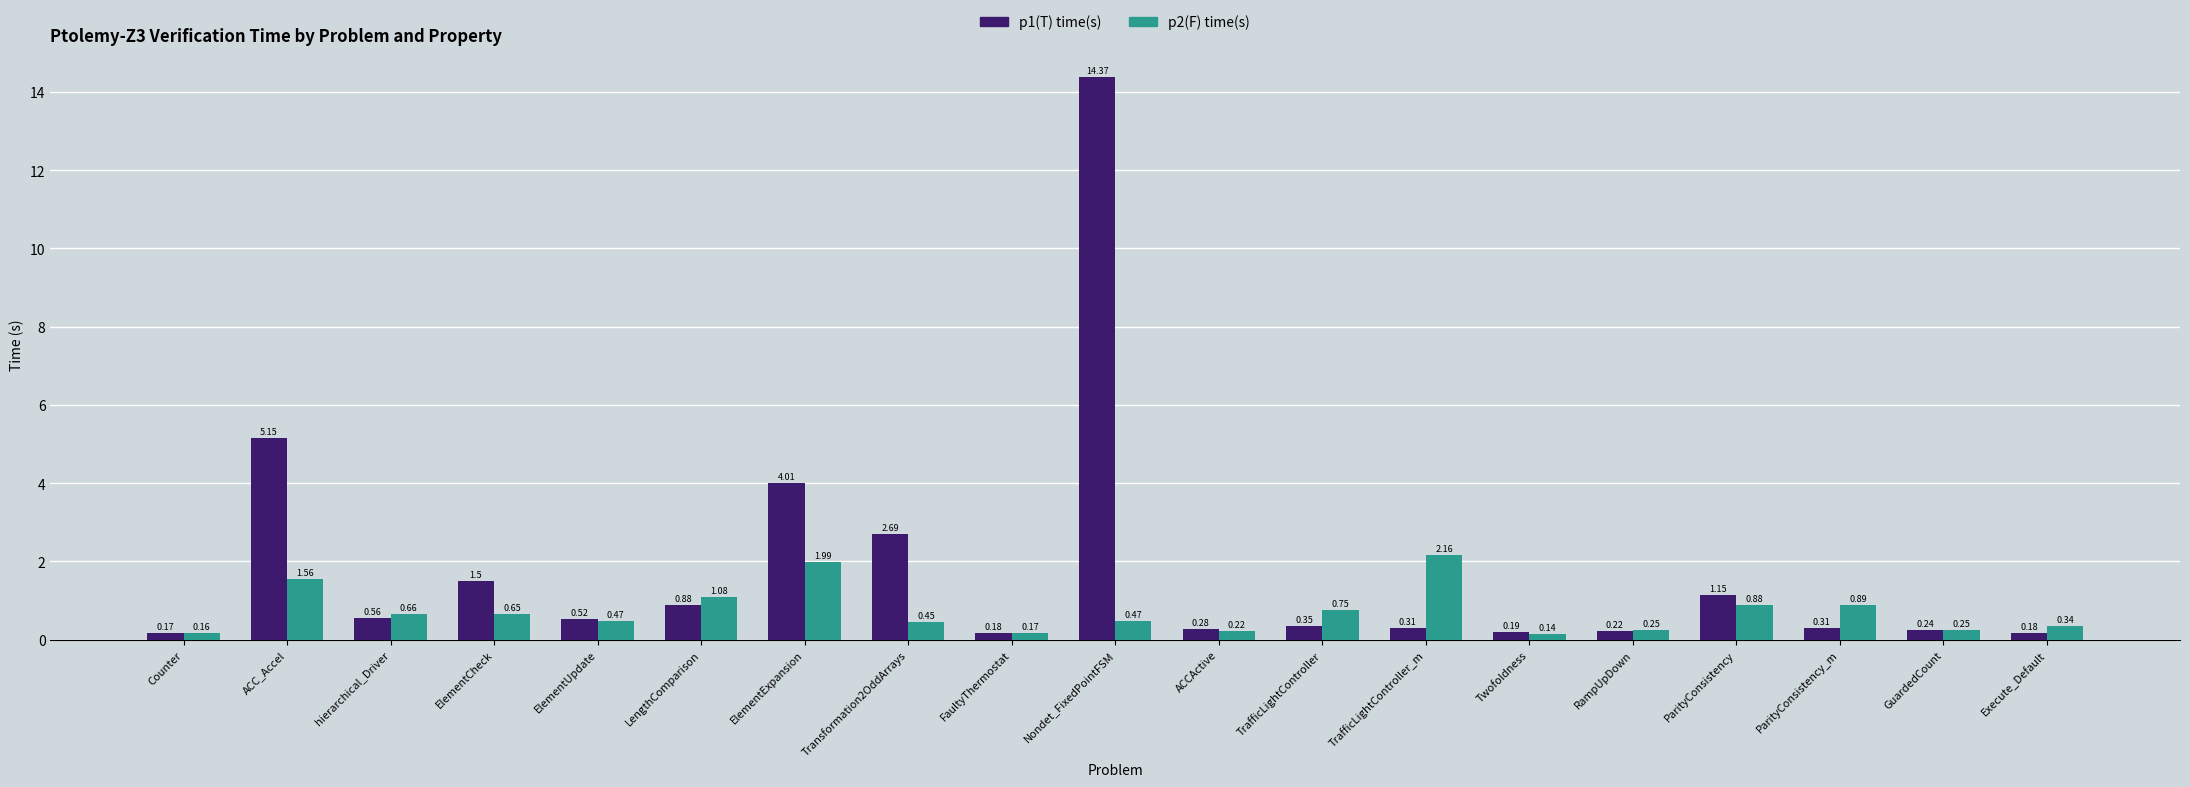

At which category does the chart reach its minimum across all series?

Twofoldness